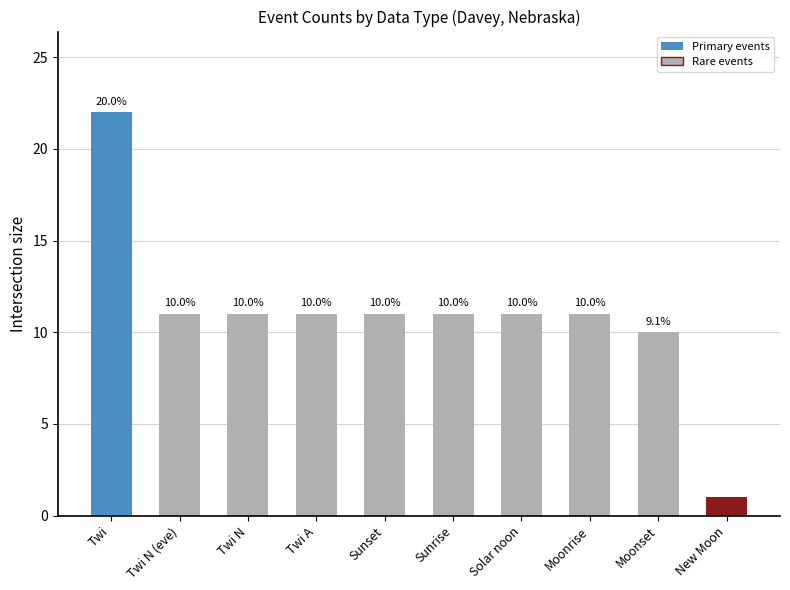

What is the difference between the second highest and minimum values?

10